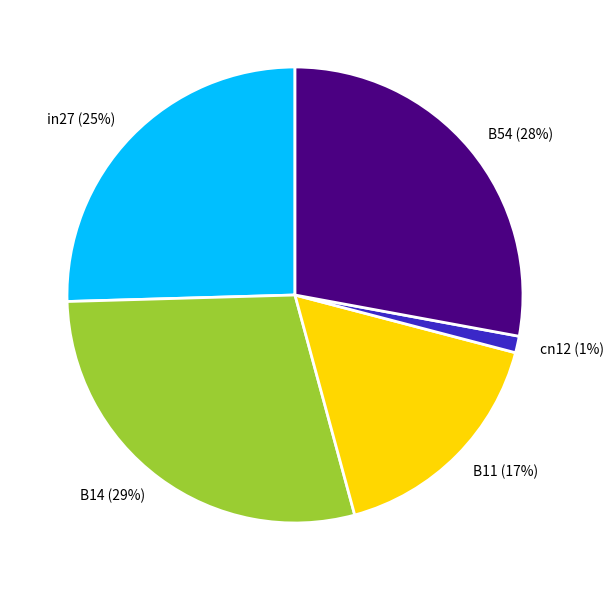

To the nearest percent, what is the difference between the B11 and cn12 slice percentages?

16%